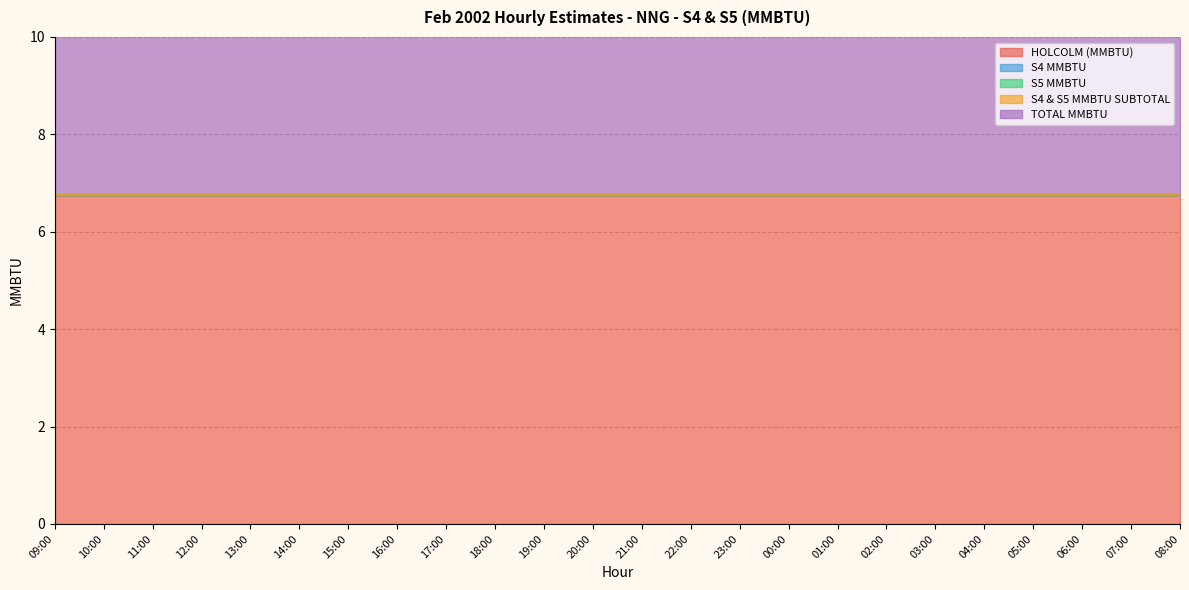

At how many categories does at least one series exceed 3?

24